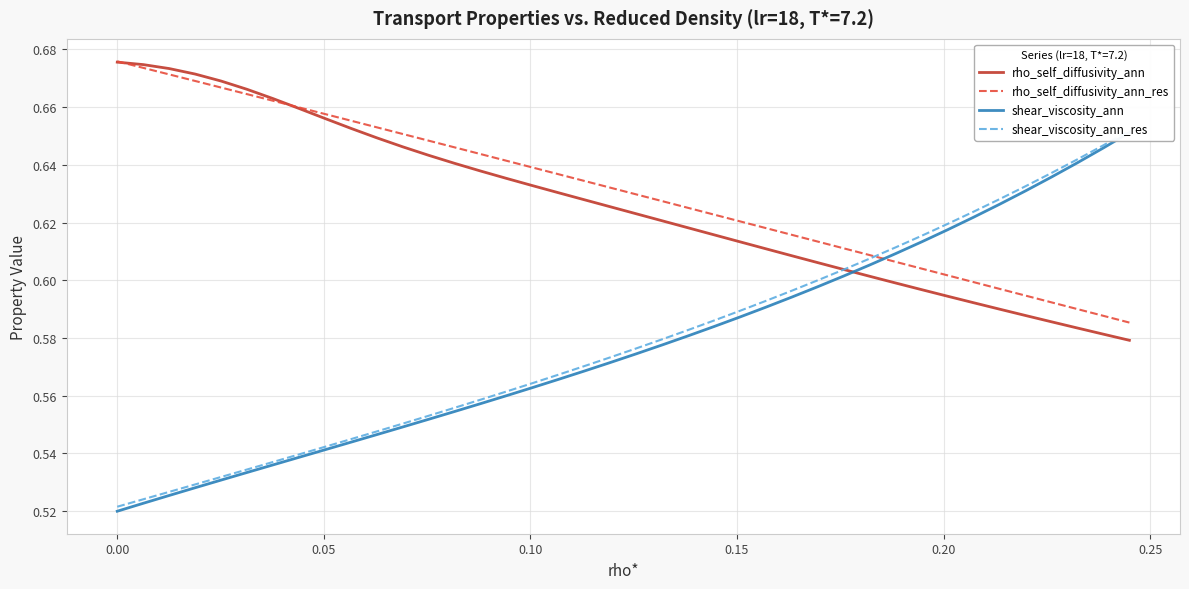

Which series has the largest range (max minus min)?

shear_viscosity_ann